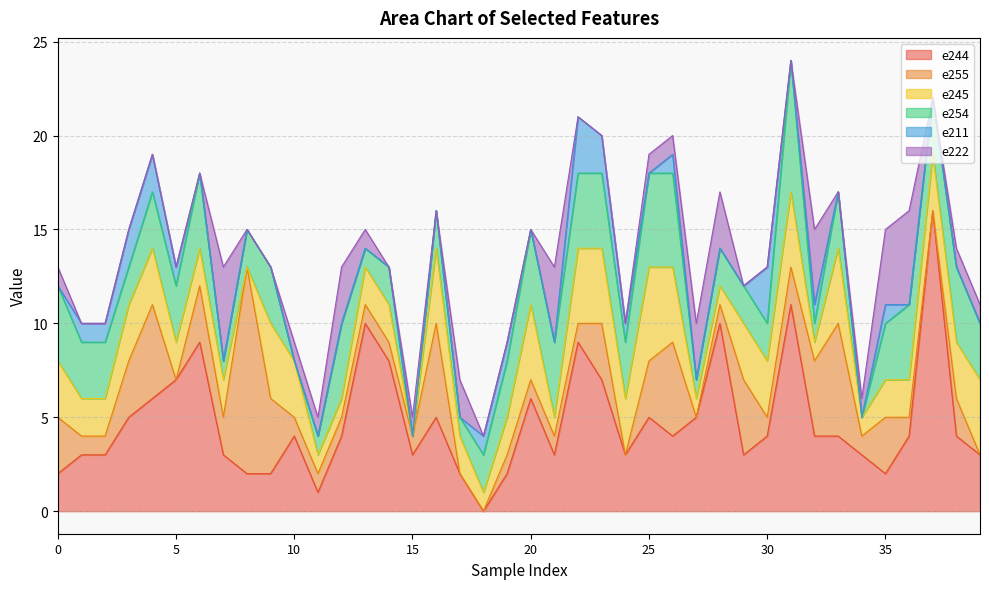

True or false: e255 has more than 1 interior local peaks.

True